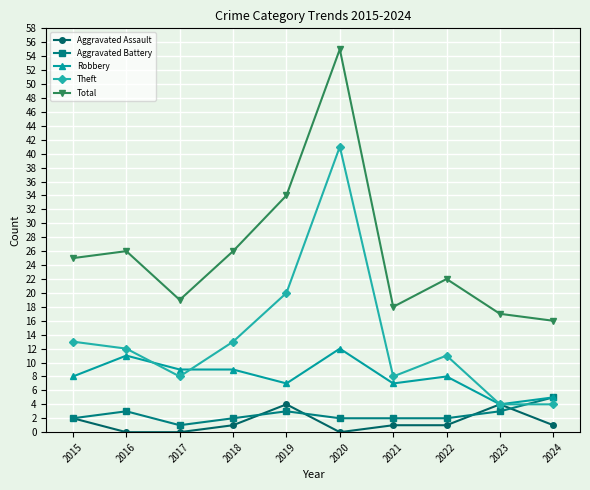

At which category does Total reach its first local valley?

2017